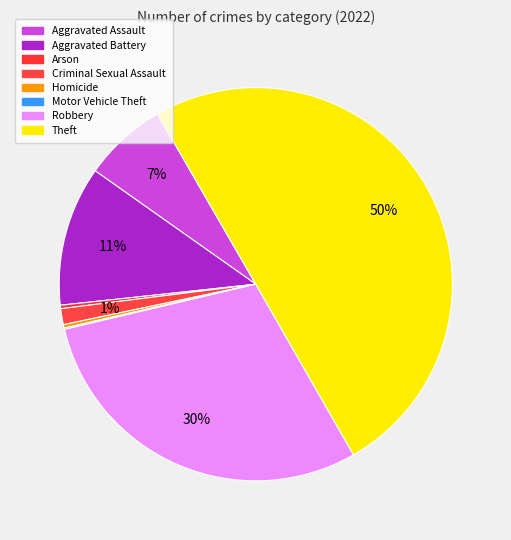

Which slice is the largest?

Theft